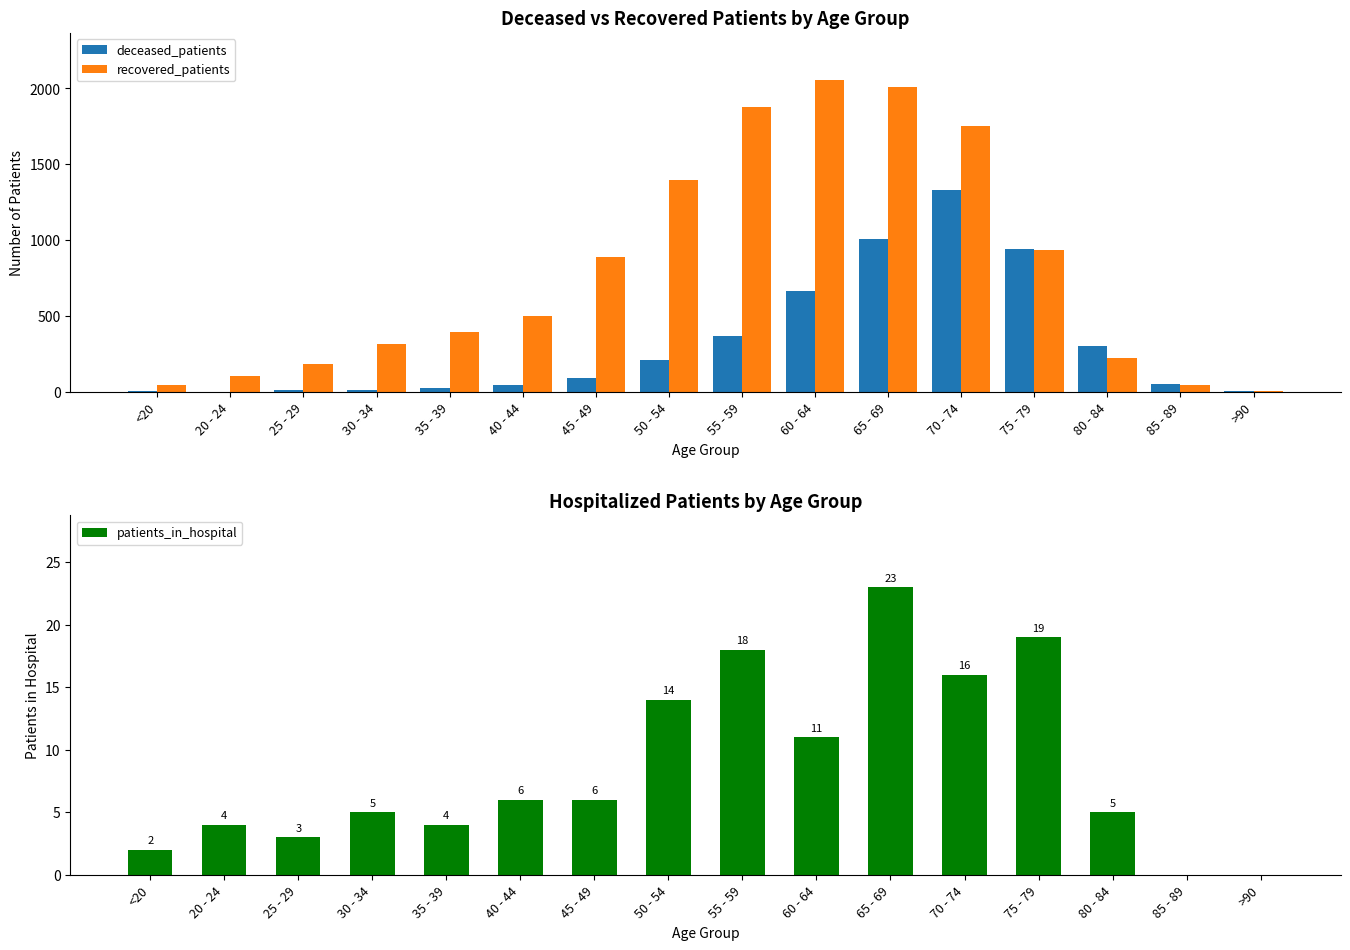

What is the spread (max minus min) of values at 40 - 44?

494